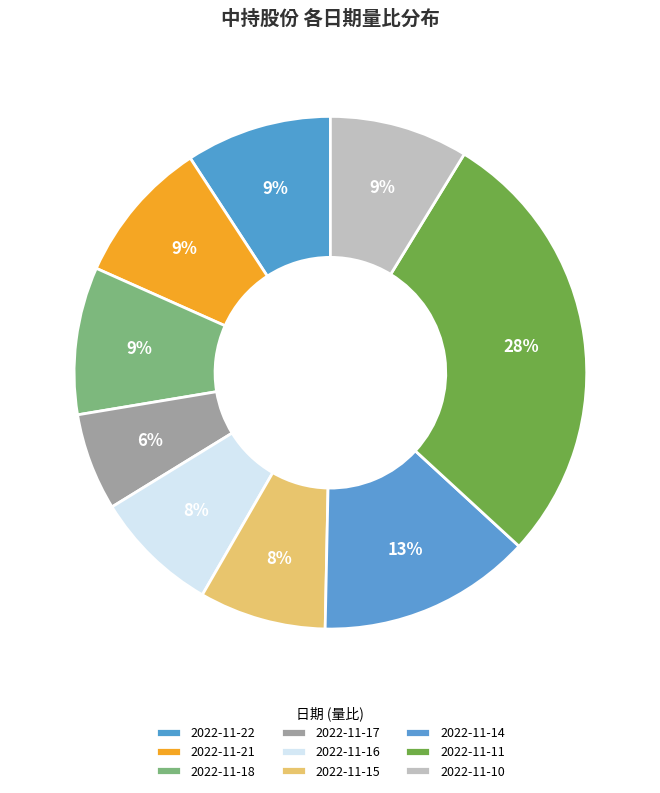

Which slice is the largest?

2022-11-11